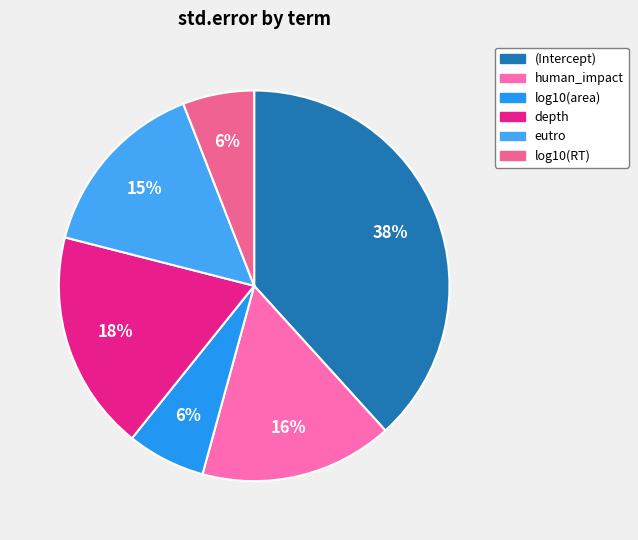

How many segments does this pie chart have?

6